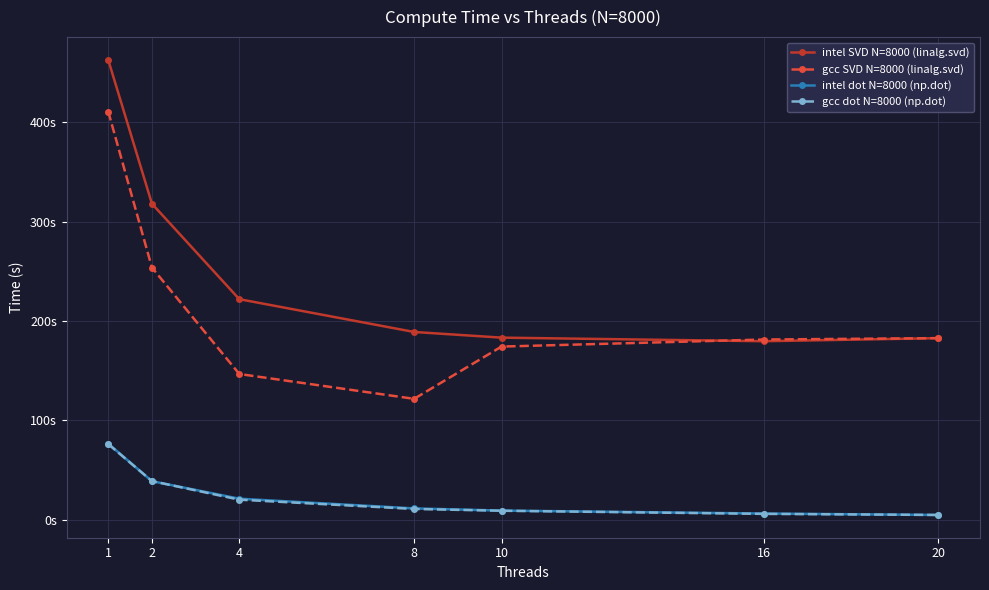

Is the value of intel dot N=8000 (np.dot) at 20 greater than the value of gcc dot N=8000 (np.dot) at 1?

No